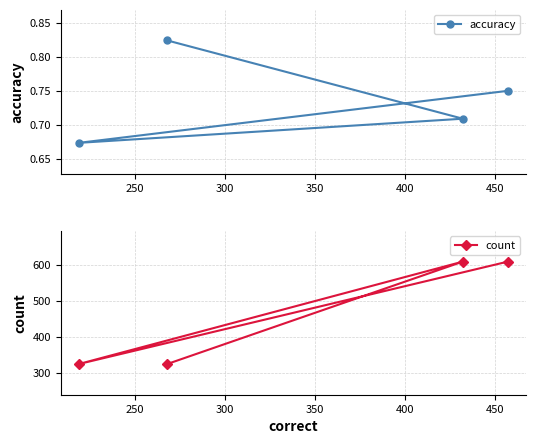

Rank the series by their maximum value, from highest to lowest.

count, accuracy